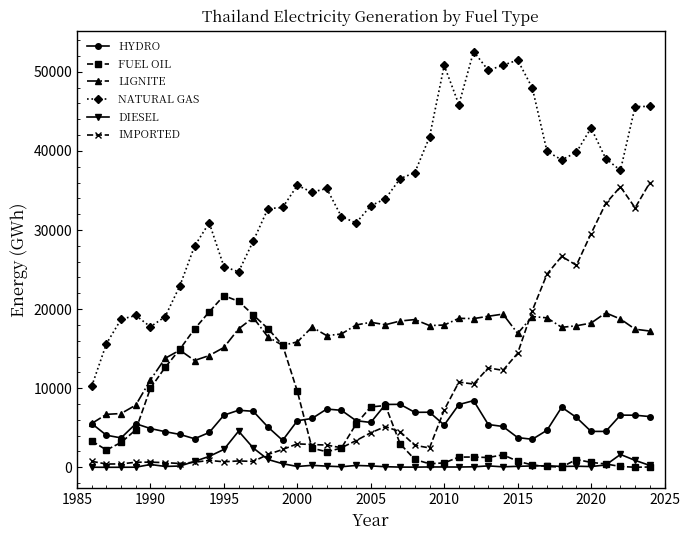

What is the highest value of the IMPORTED series?

35985.0